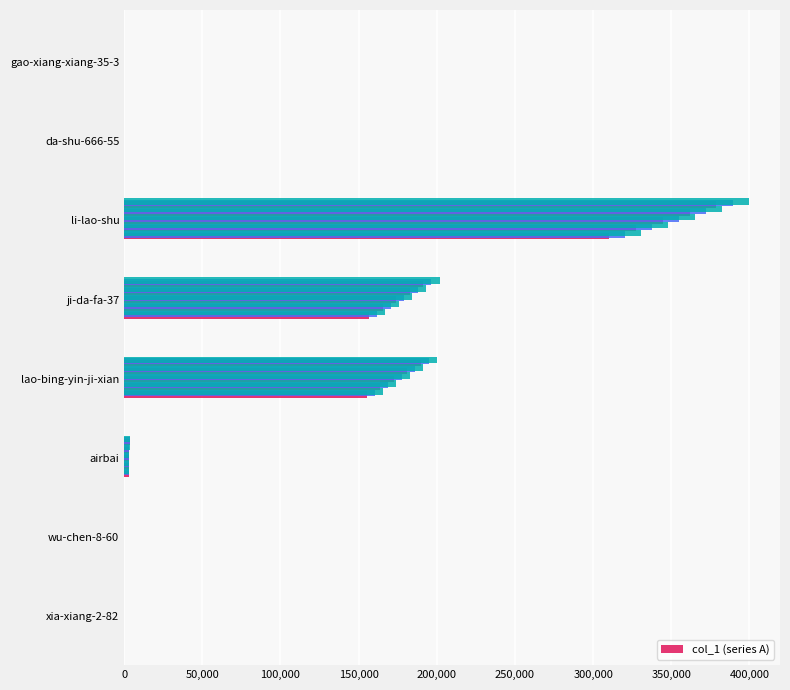

Reading left to right, extract all data points from this chart.

35.1	36.9	2854.8	155150.1	156599.1	310009.5	16.2	113.4